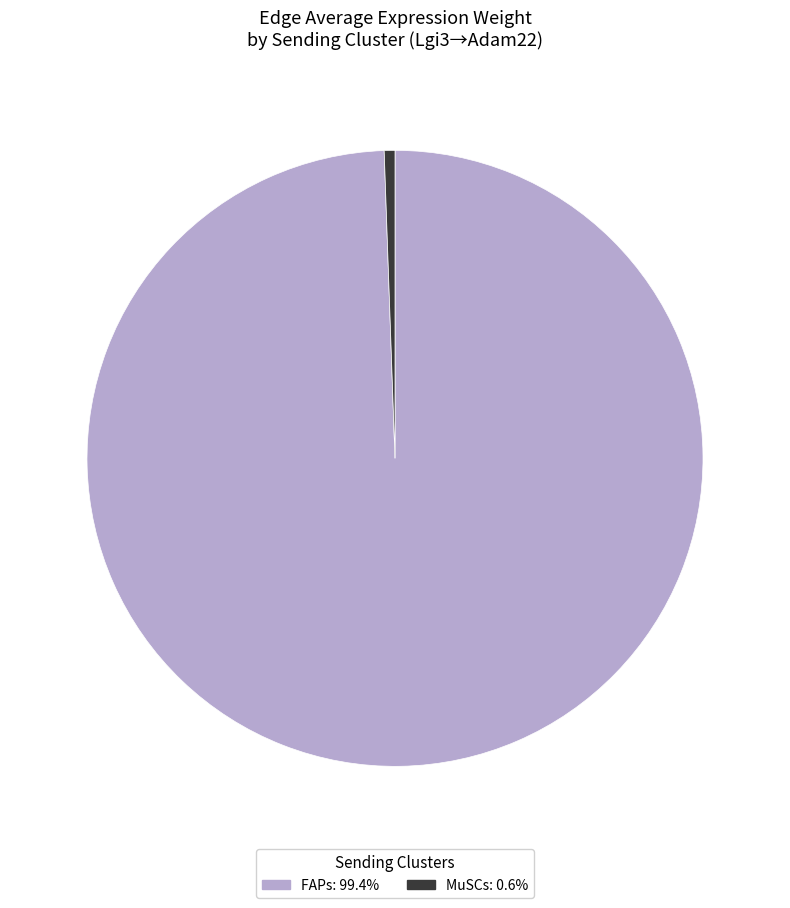

Between FAPs and MuSCs, which is larger?

FAPs